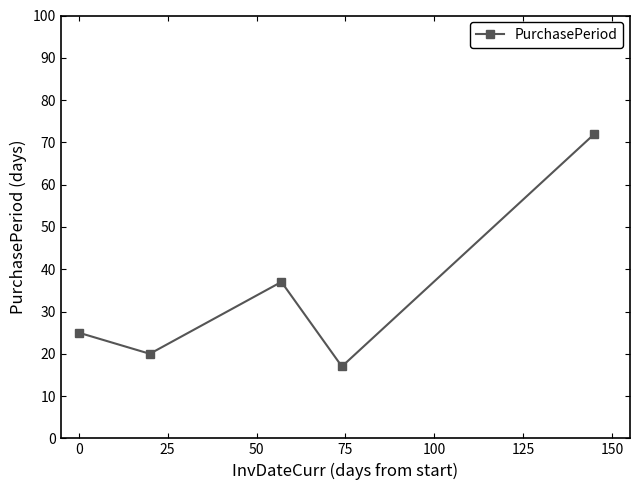

Reading left to right, list all the values displayed in this chart.

25	20	37	17	72